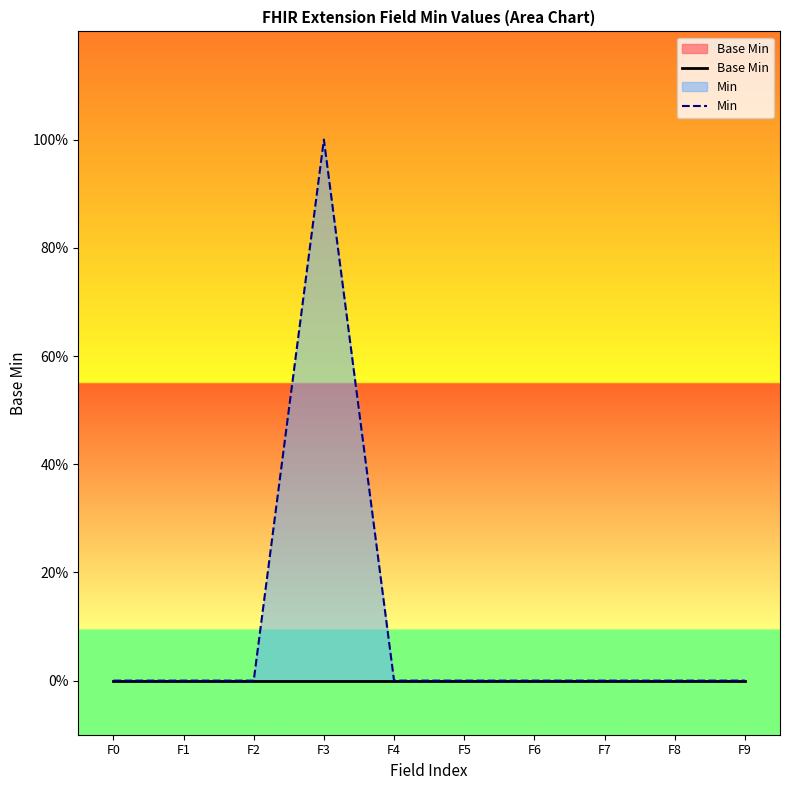

True or false: Min and Base Min cross at least once.

False